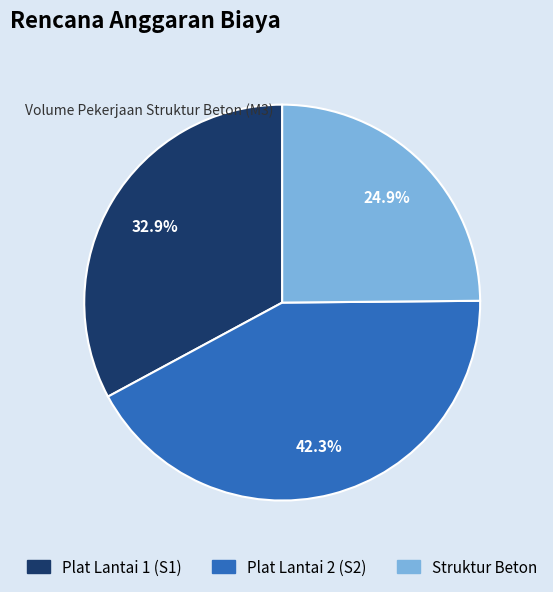

Combined, do Plat Lantai 1 (S1) and Struktur Beton account for over 50%?

Yes